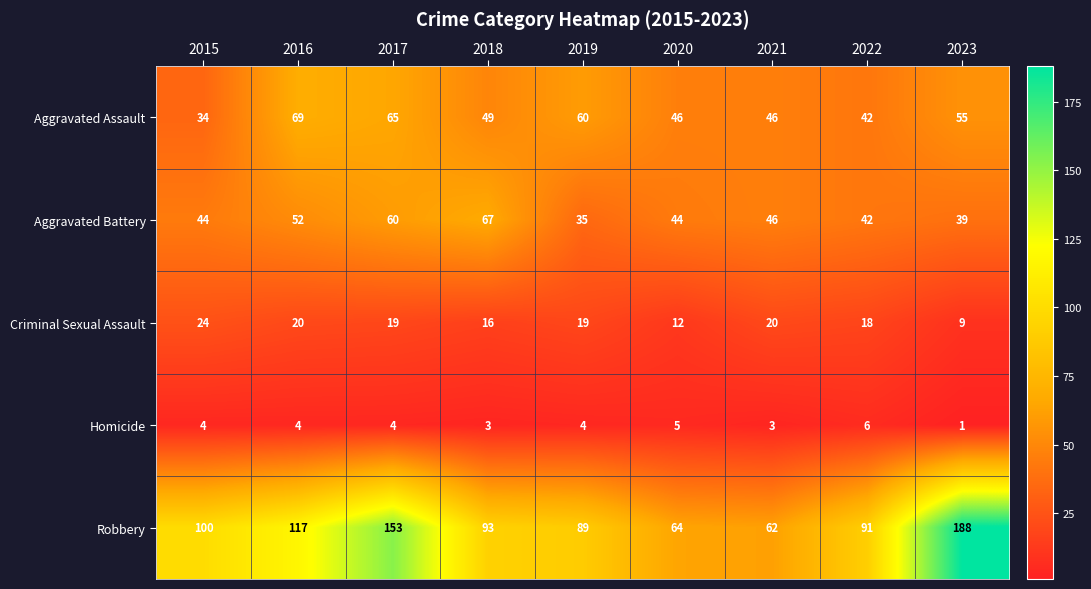

At how many categories does at least one series exceed 15?

9